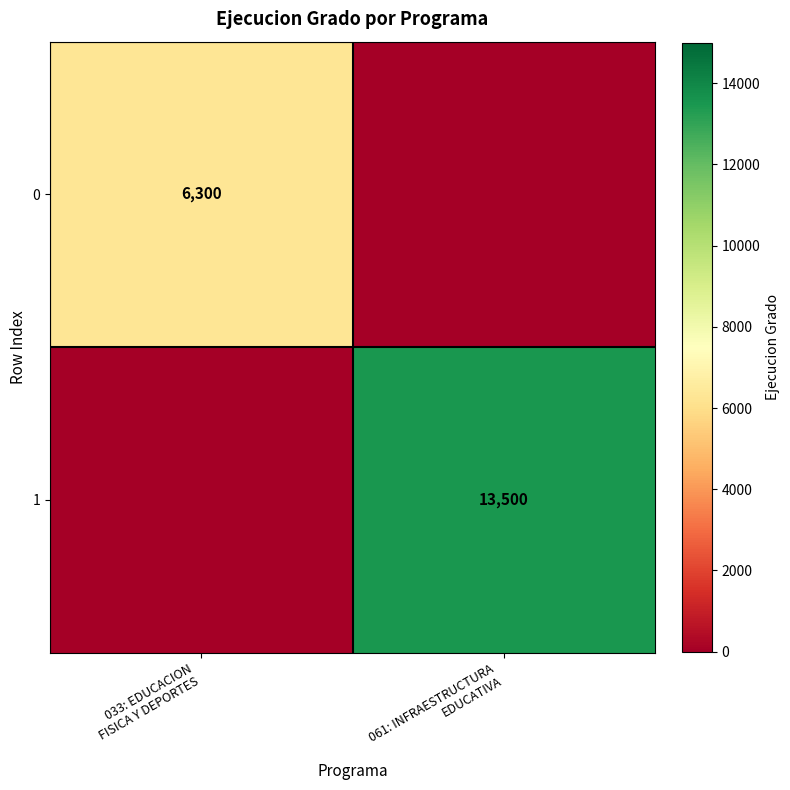

True or false: 0 has a value of 0 at 061: INFRAESTRUCTURA EDUCATIVA.

True